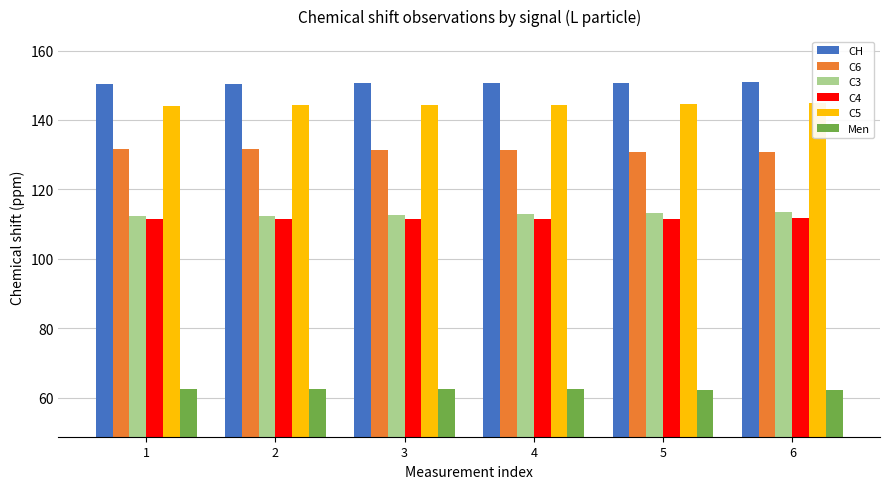

How many groups of bars are there?

6